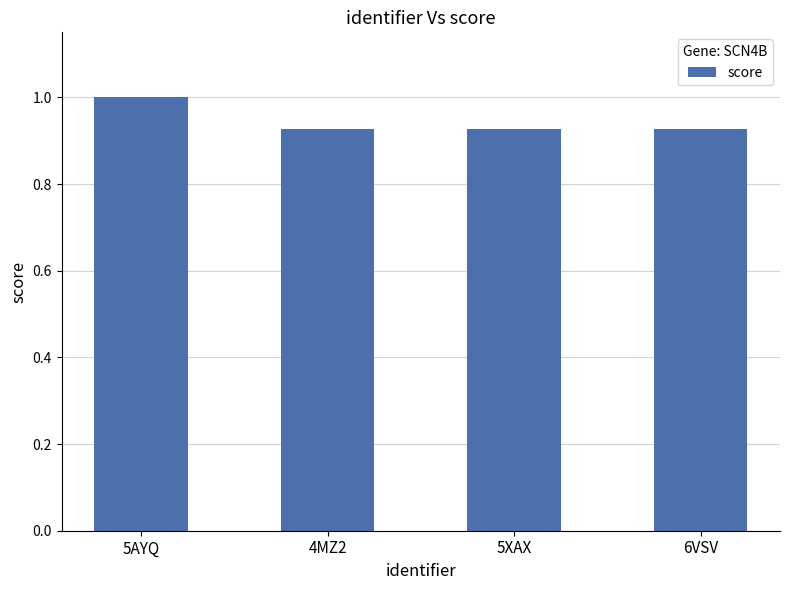

The value at 5AYQ is 1.0. True or false?

True